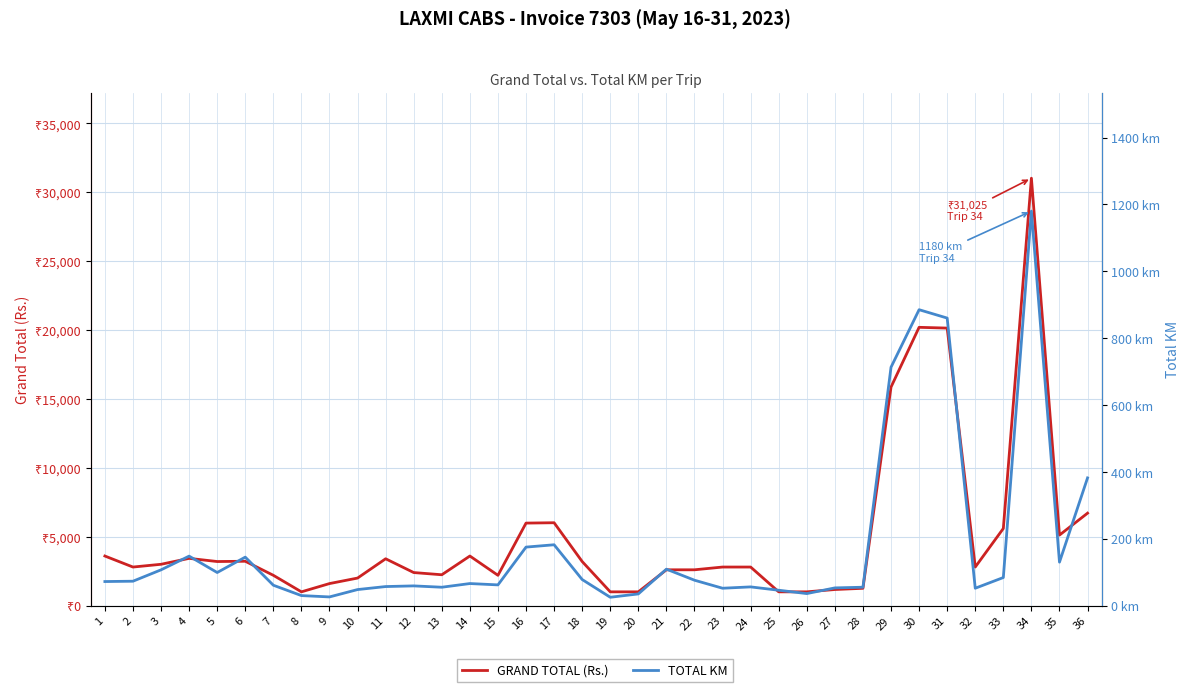

True or false: TOTAL KM and GRAND TOTAL (Rs.) intersect in this chart.

False